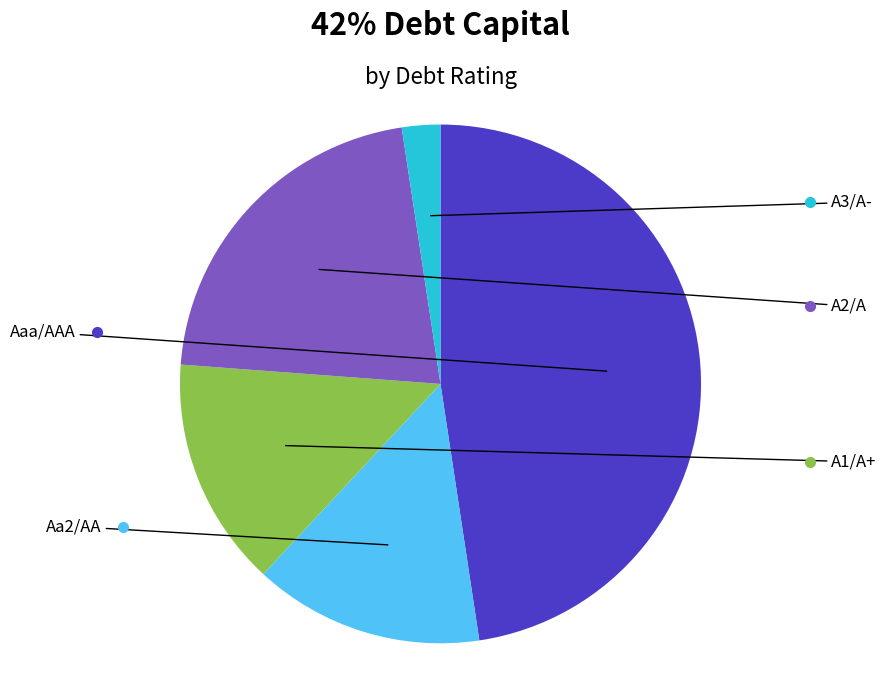

Is there a majority slice in this chart?

No